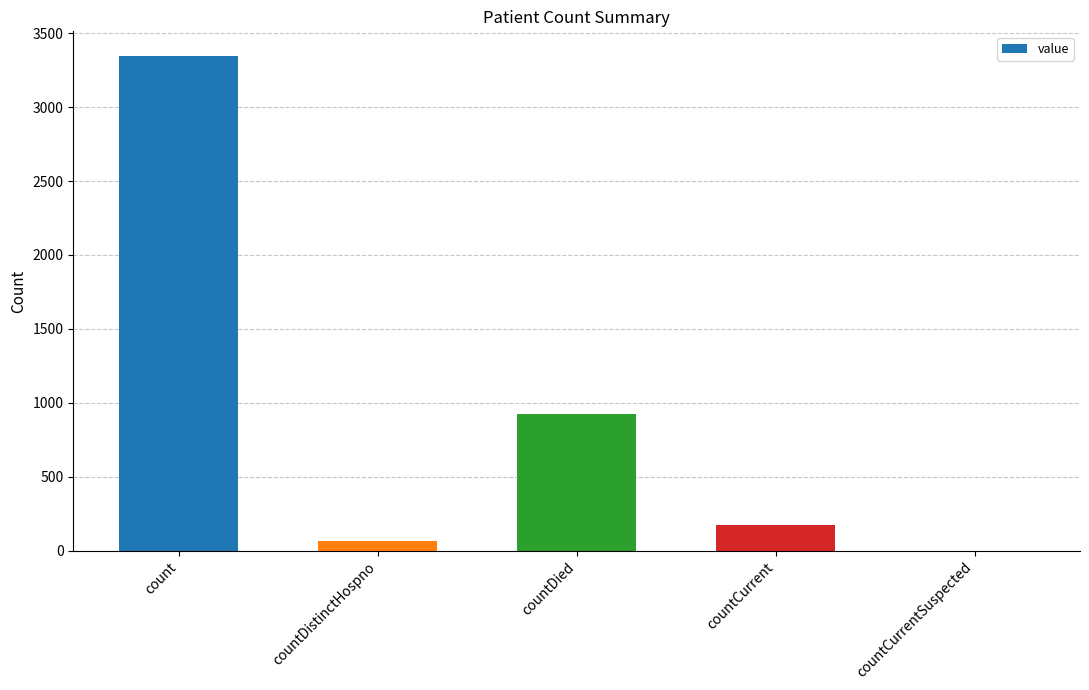

What is the sum of all values?

4503